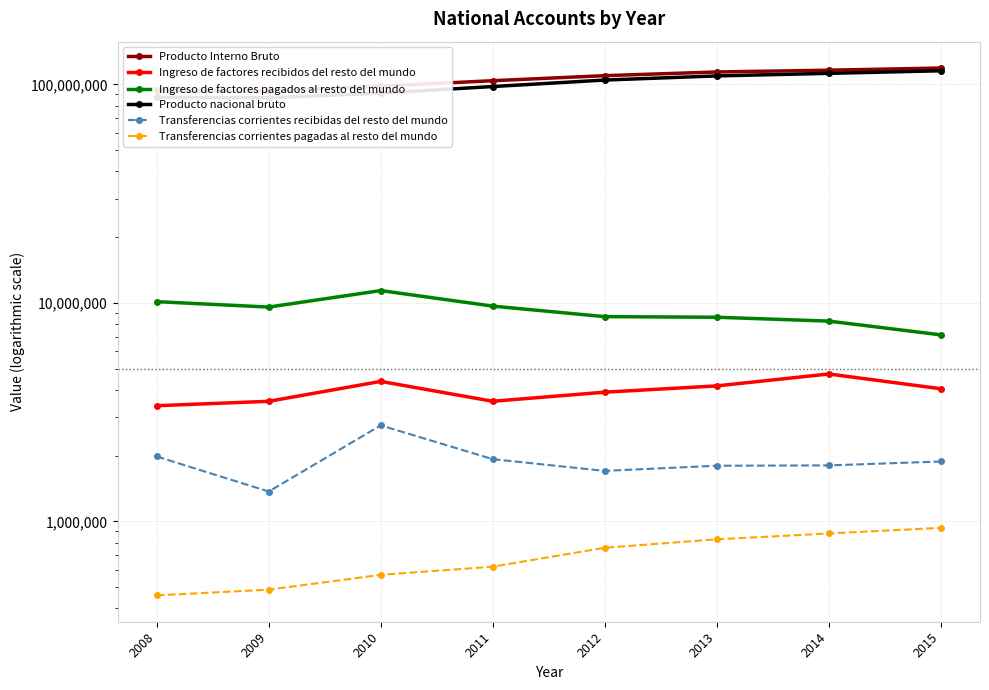

Which category has the lowest value across all series?

2008